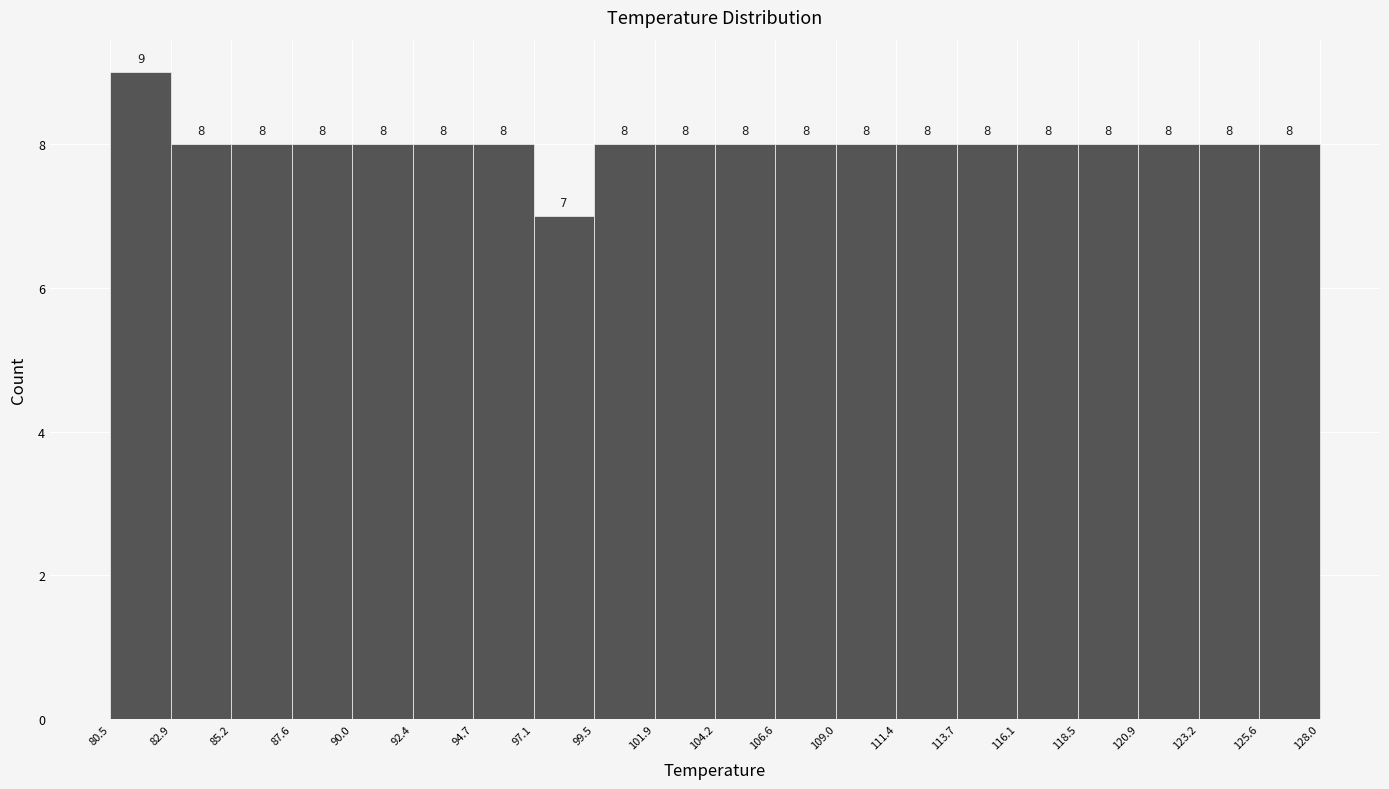

How tall is the bar that spans 123.2 to 125.6 on the x-axis?

8